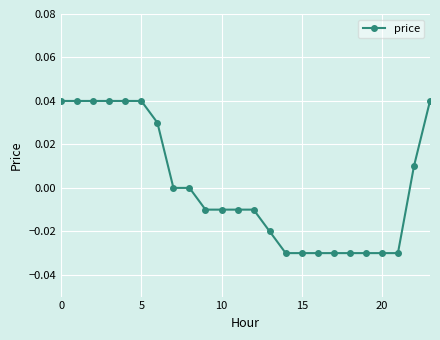

How many values are between 0 and 1?

11